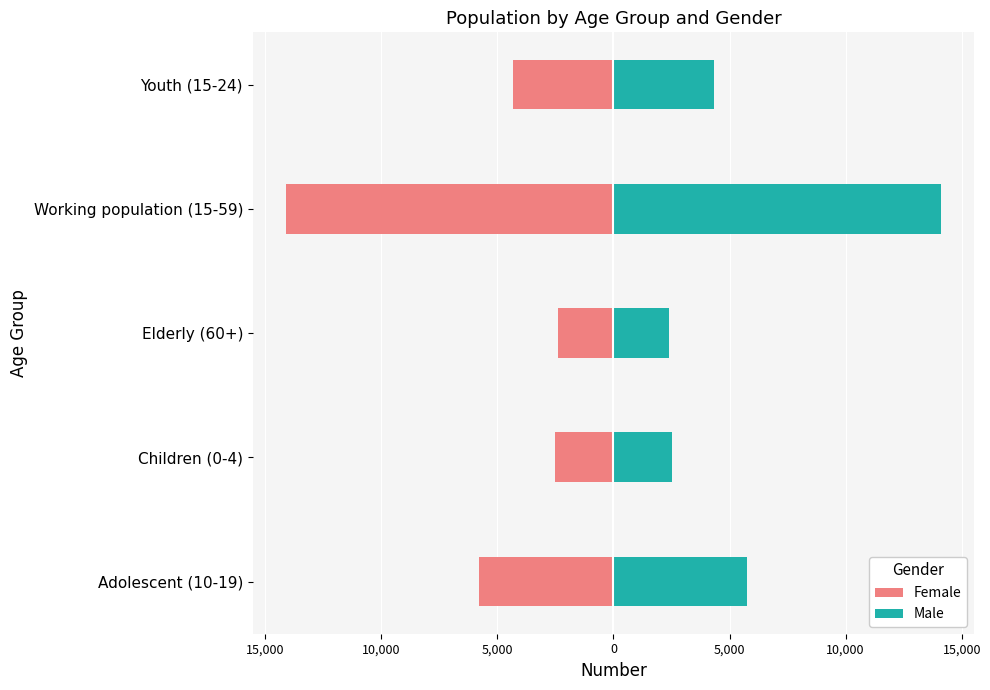

Rank the series by their average value, from lowest to highest.

Female, Male